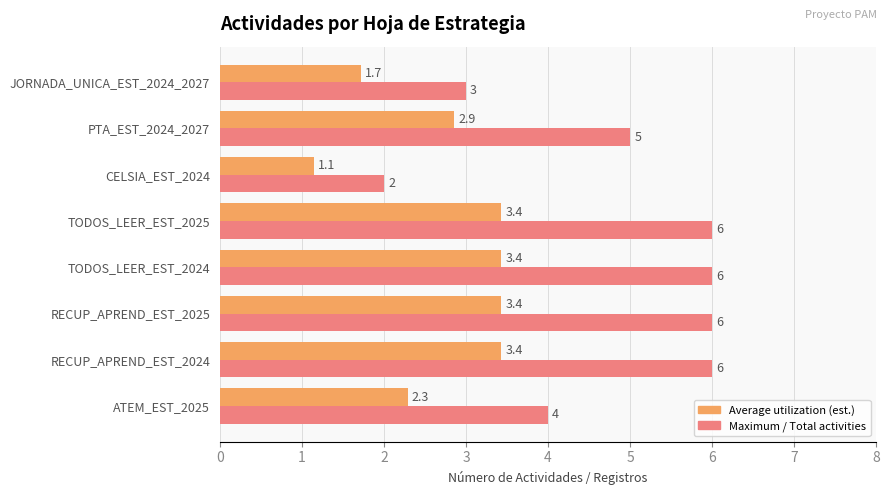

What is the smallest value displayed?

1.1